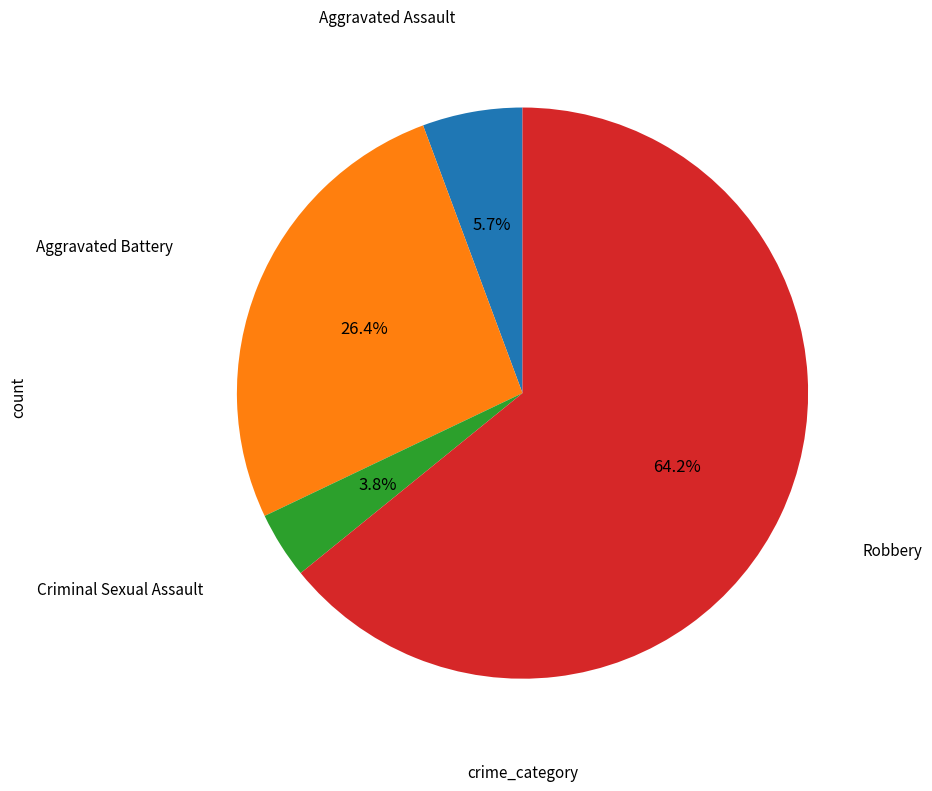

Is there any slice that represents more than half of the pie?

Yes